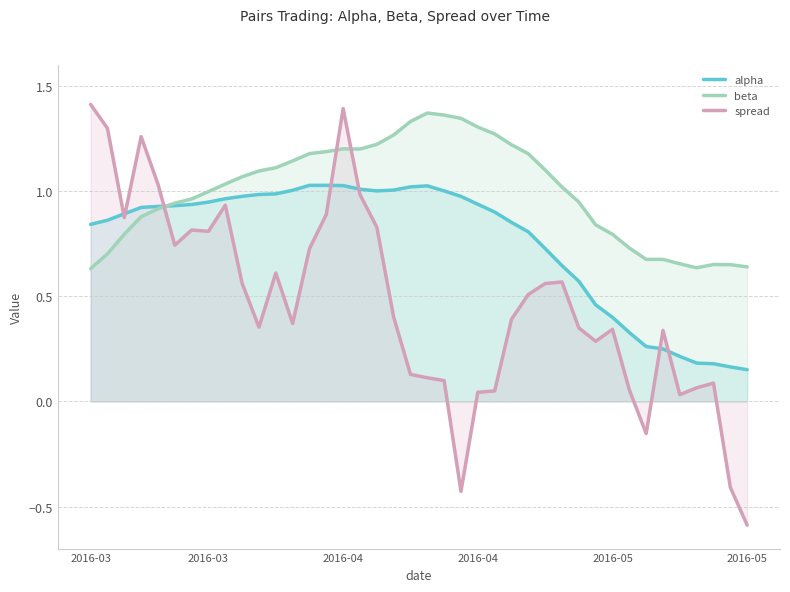

What is the greatest value displayed?

1.4